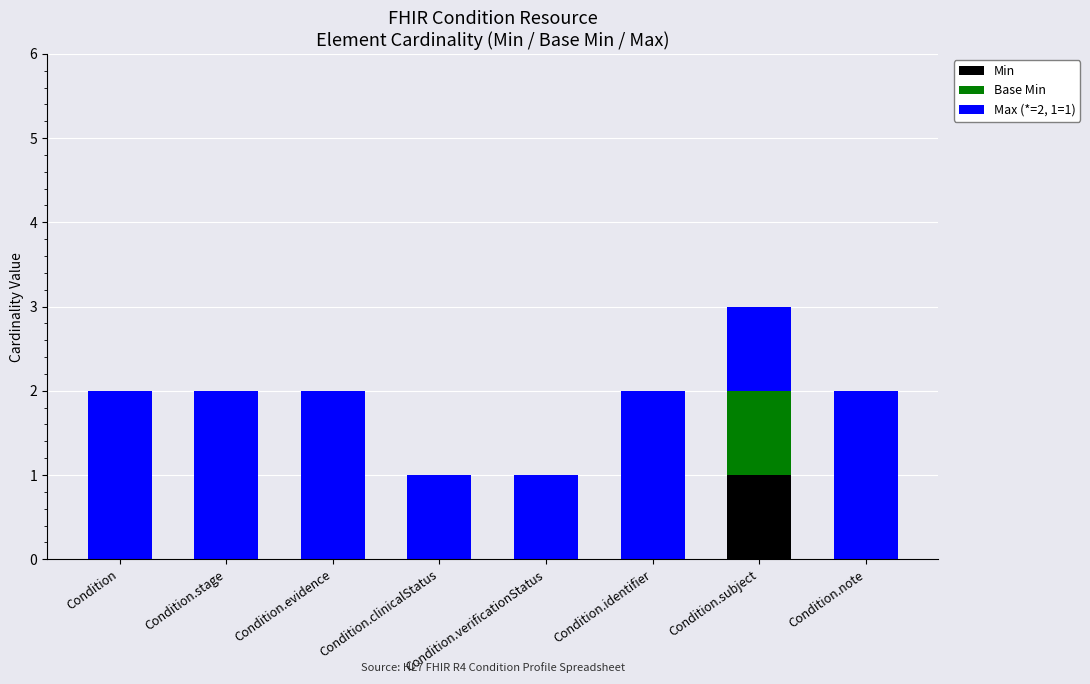

Does the chart contain stacked bars?

Yes